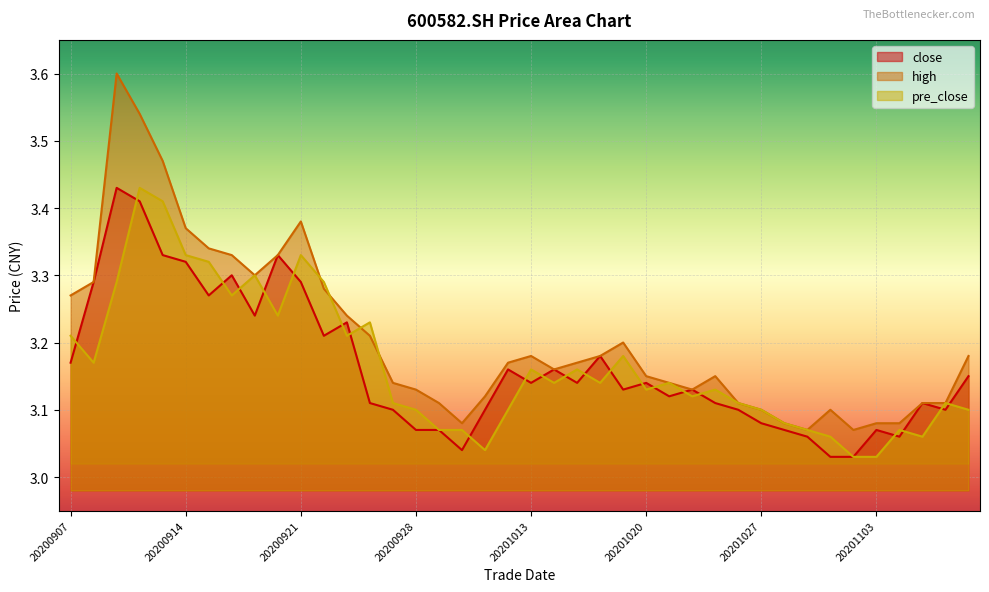

True or false: pre_close has a value of 3.1 at 20201030.

True